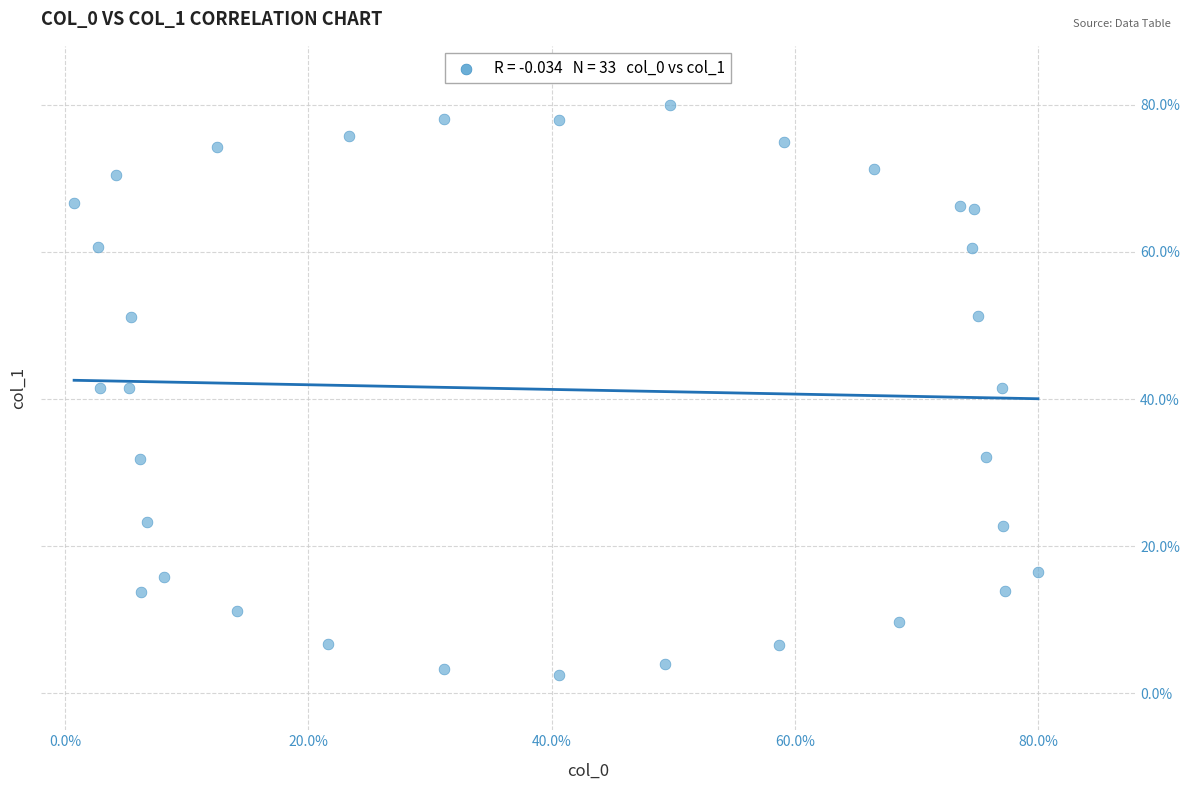

What is the range of X values (max minus min)?

79.3